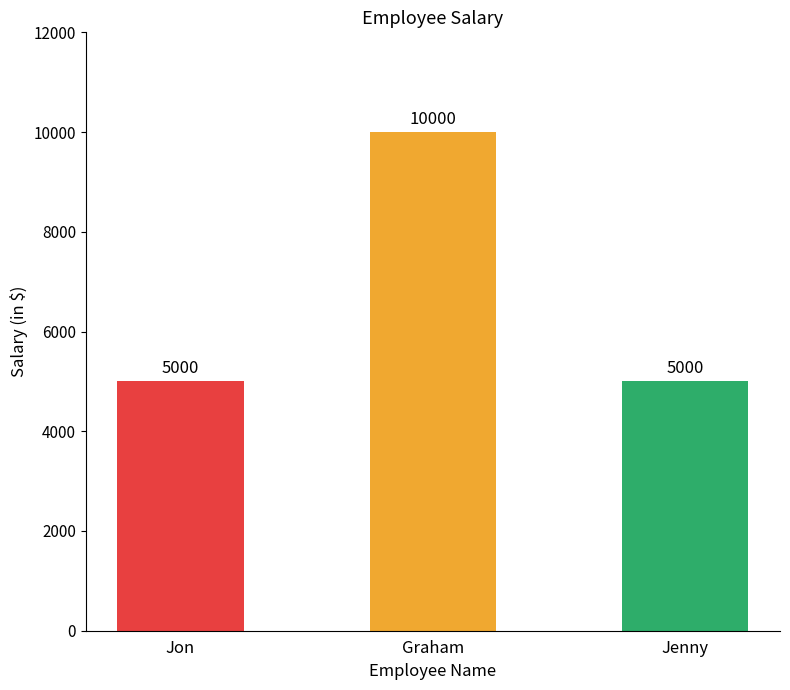

What is the maximum value shown in the chart?

10000